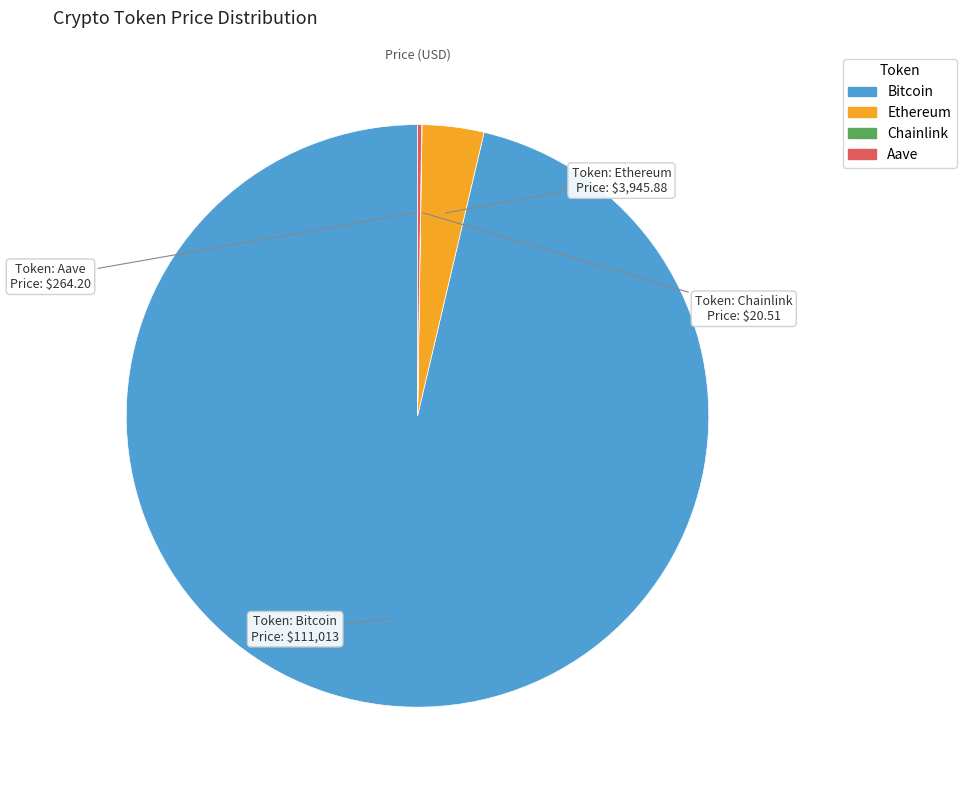

Which slice represents more than half of the pie?

Bitcoin